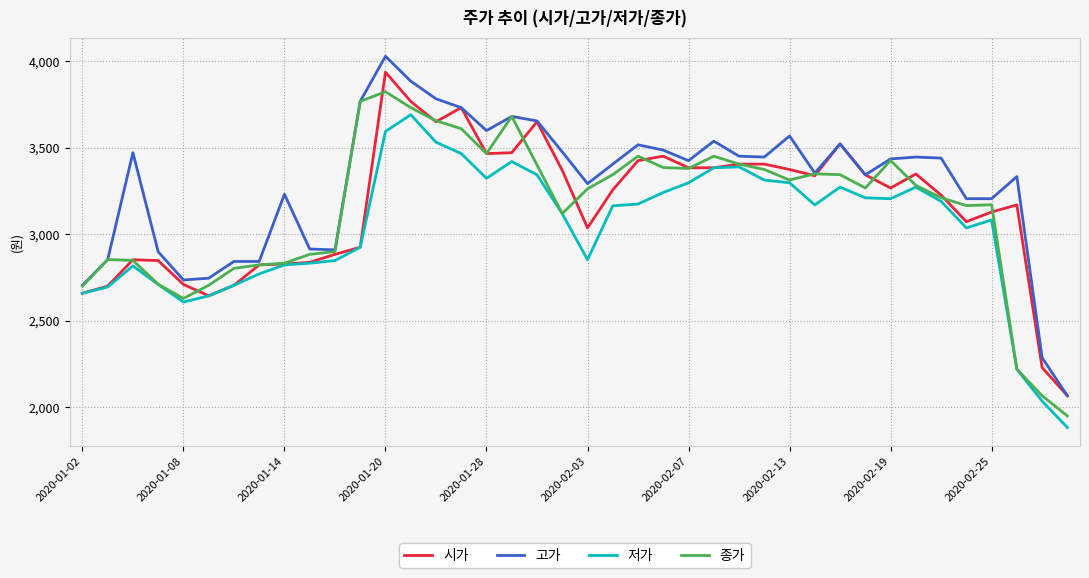

Which series has the largest total across all categories?

고가